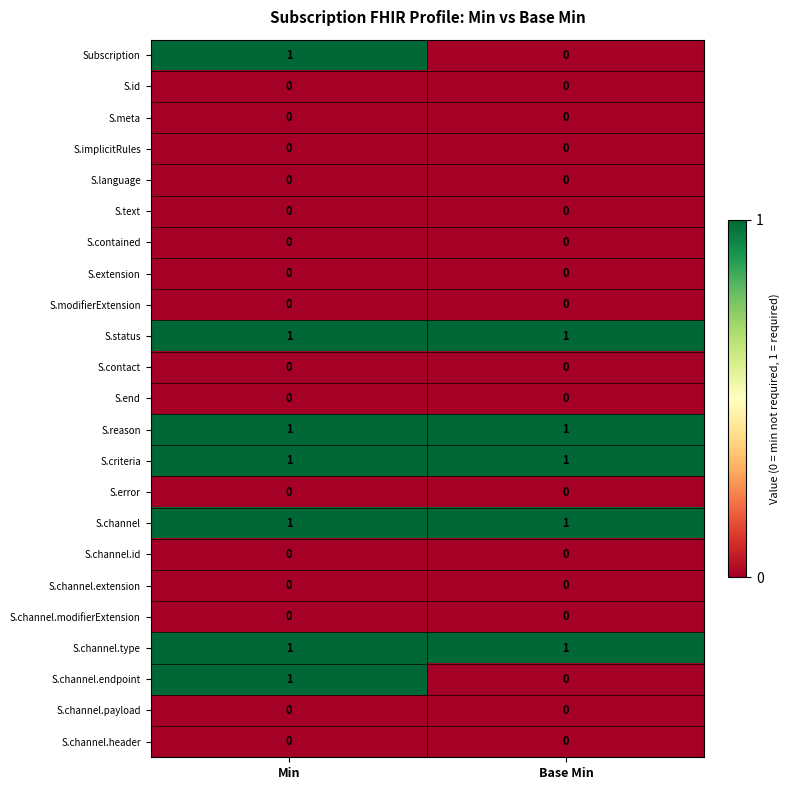

What is the total value across all series at Min?

7